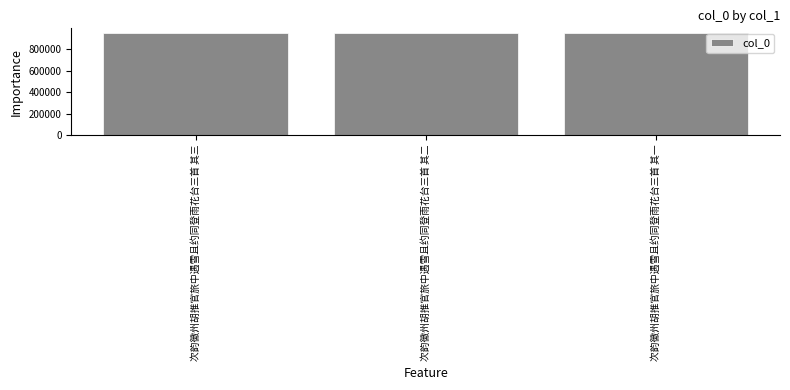

How many data points are less than 948269?

1